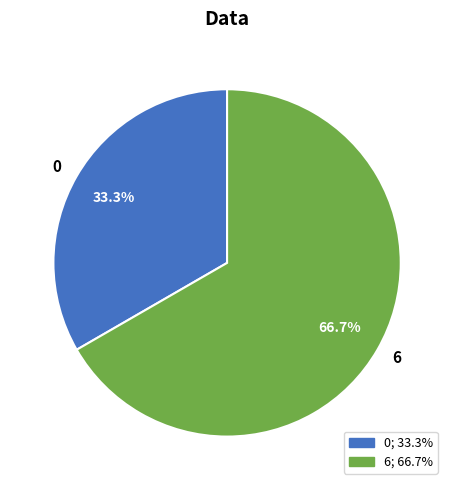

Which has a higher value, 0 or 6?

6